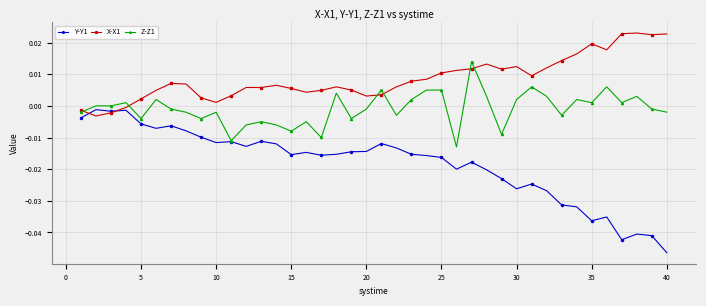

Which series has the largest total across all categories?

X-X1